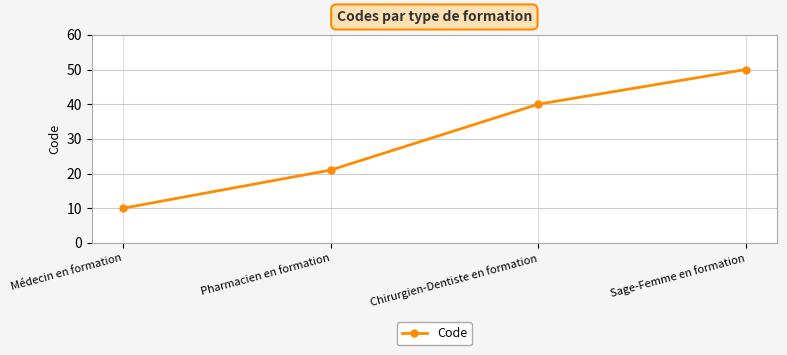

What is the label of the 2nd point from the right?

Chirurgien-Dentiste en formation